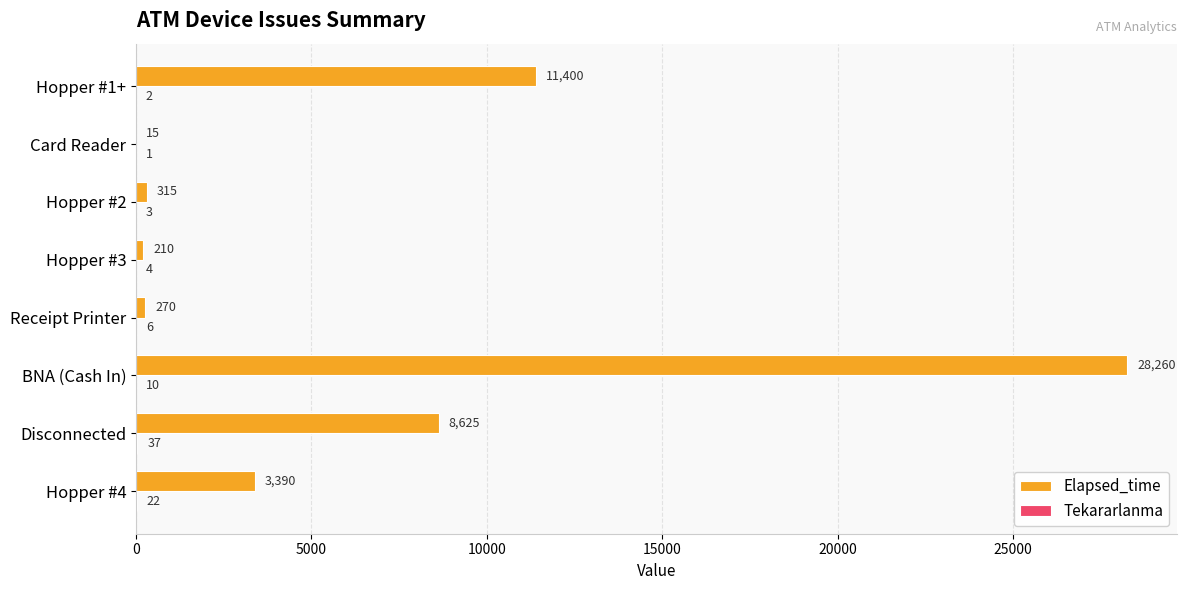

Which series changed the most between Receipt Printer and Hopper #3?

Elapsed_time